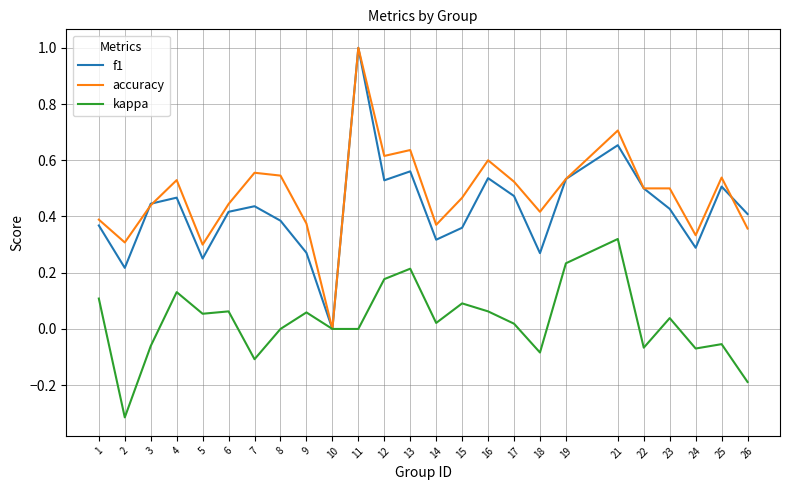

The value of kappa at 19 is 0.2. True or false?

True